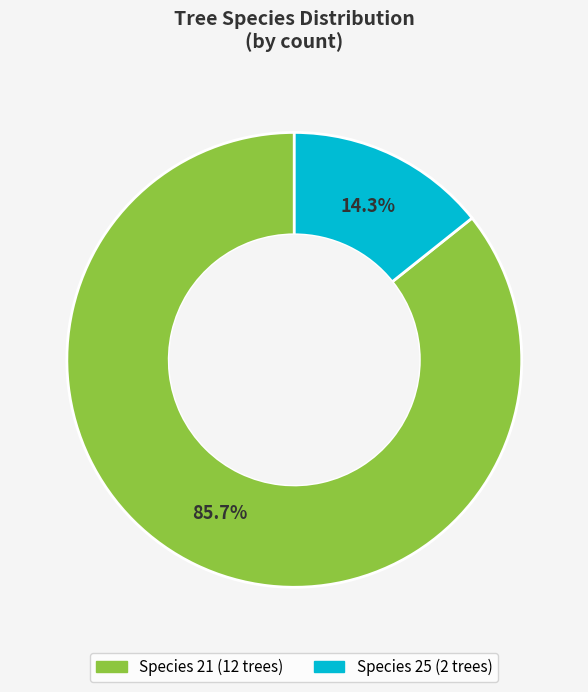

To the nearest percent, what is the average slice percentage?

50%